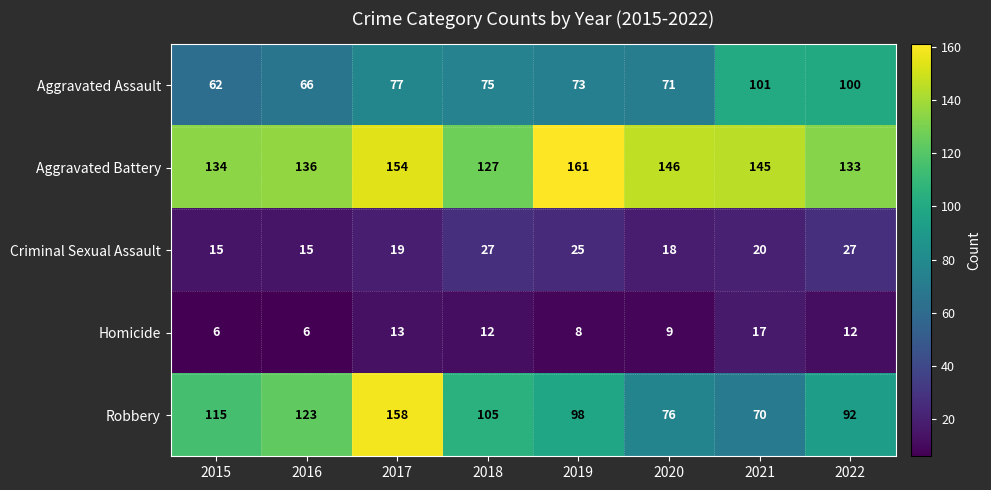

Which series has the widest spread of values?

Robbery